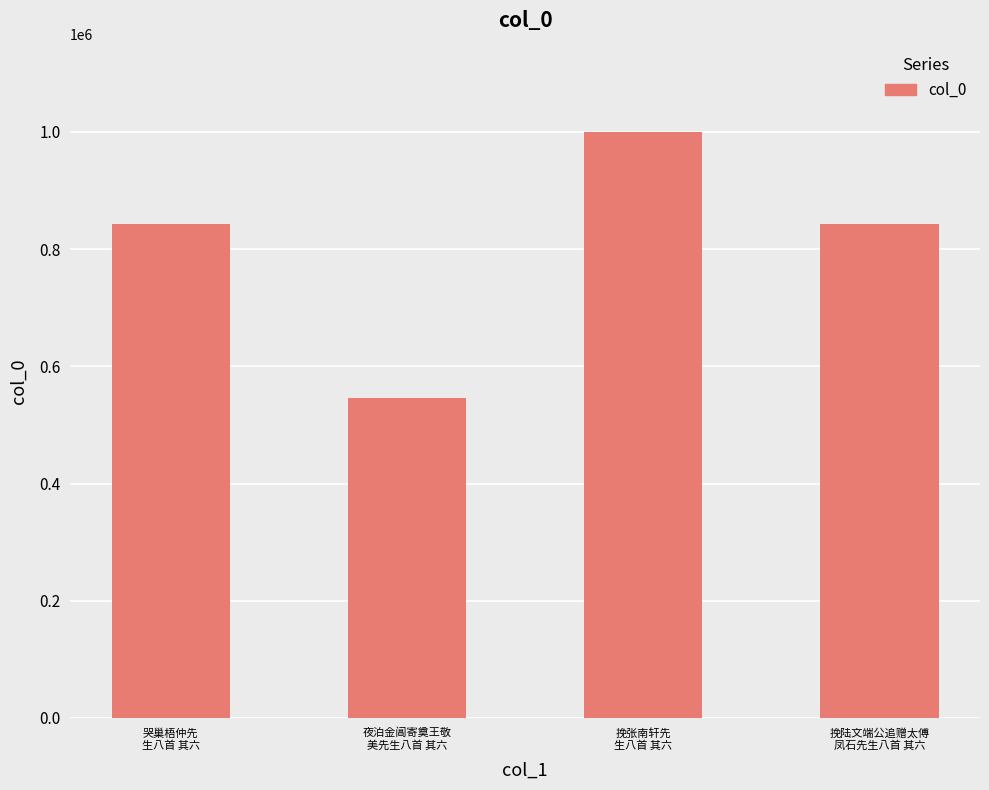

Which category has the lowest value across all series?

夜泊金阊寄奠王敬
美先生八首 其六